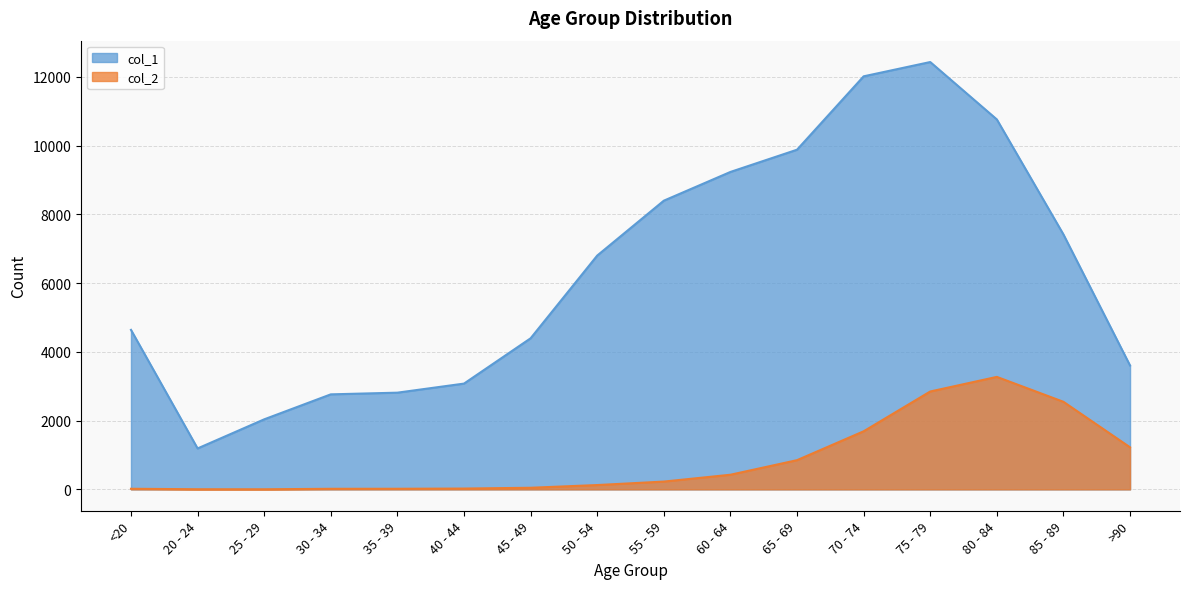

What is the difference between the maximum and second lowest values in the col_1 series?

10396